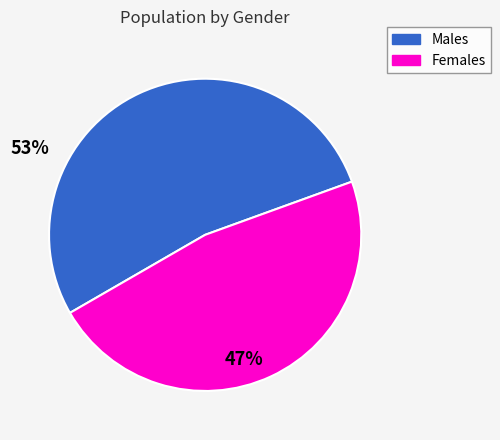

What is the ratio of the value at Males to the value at Females?

1.1